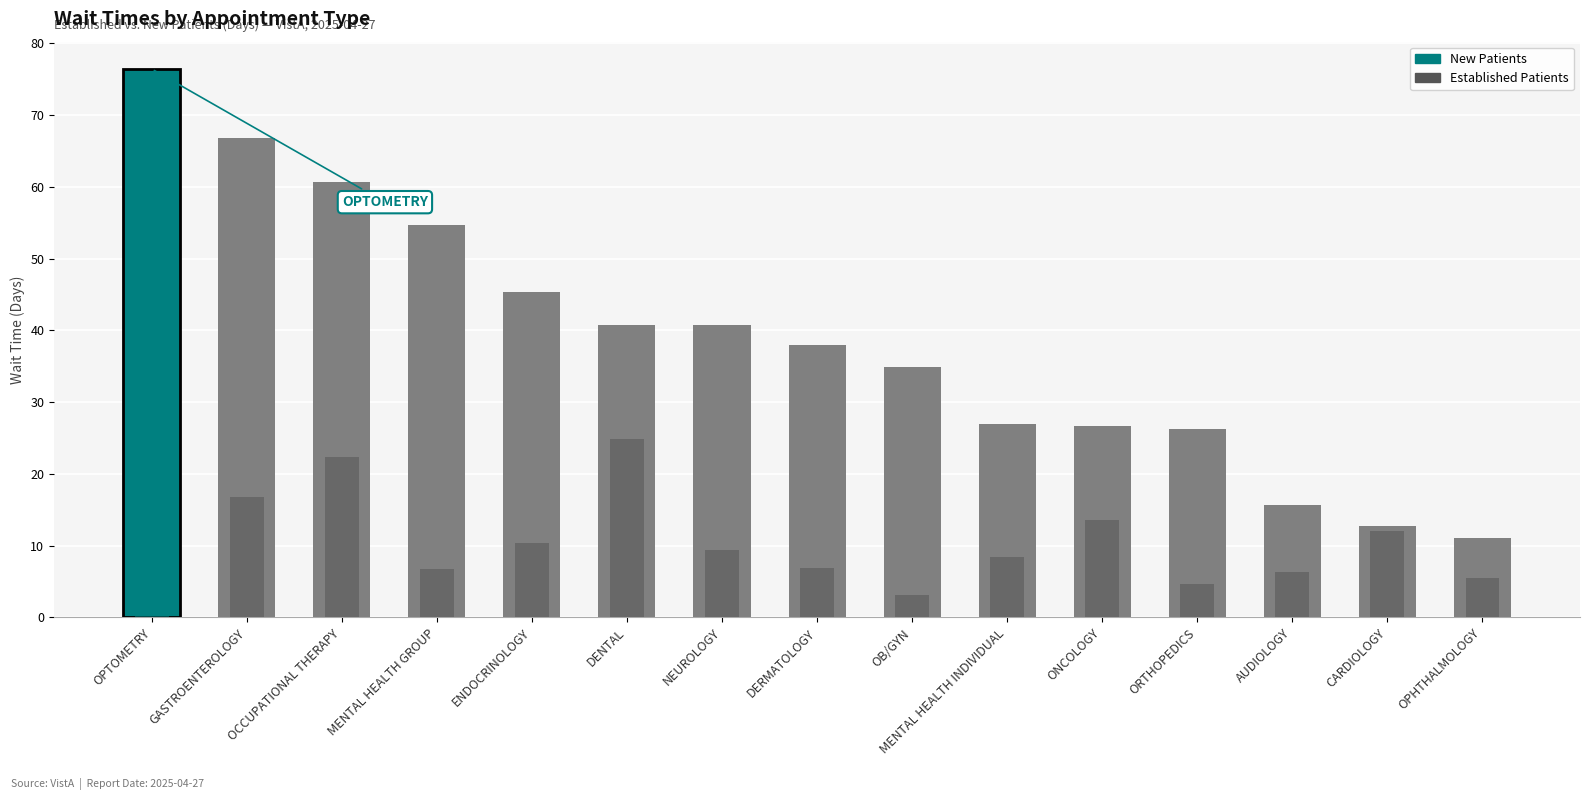

Rank the series by their average value, from highest to lowest.

NewPatients, EstablishedPatients